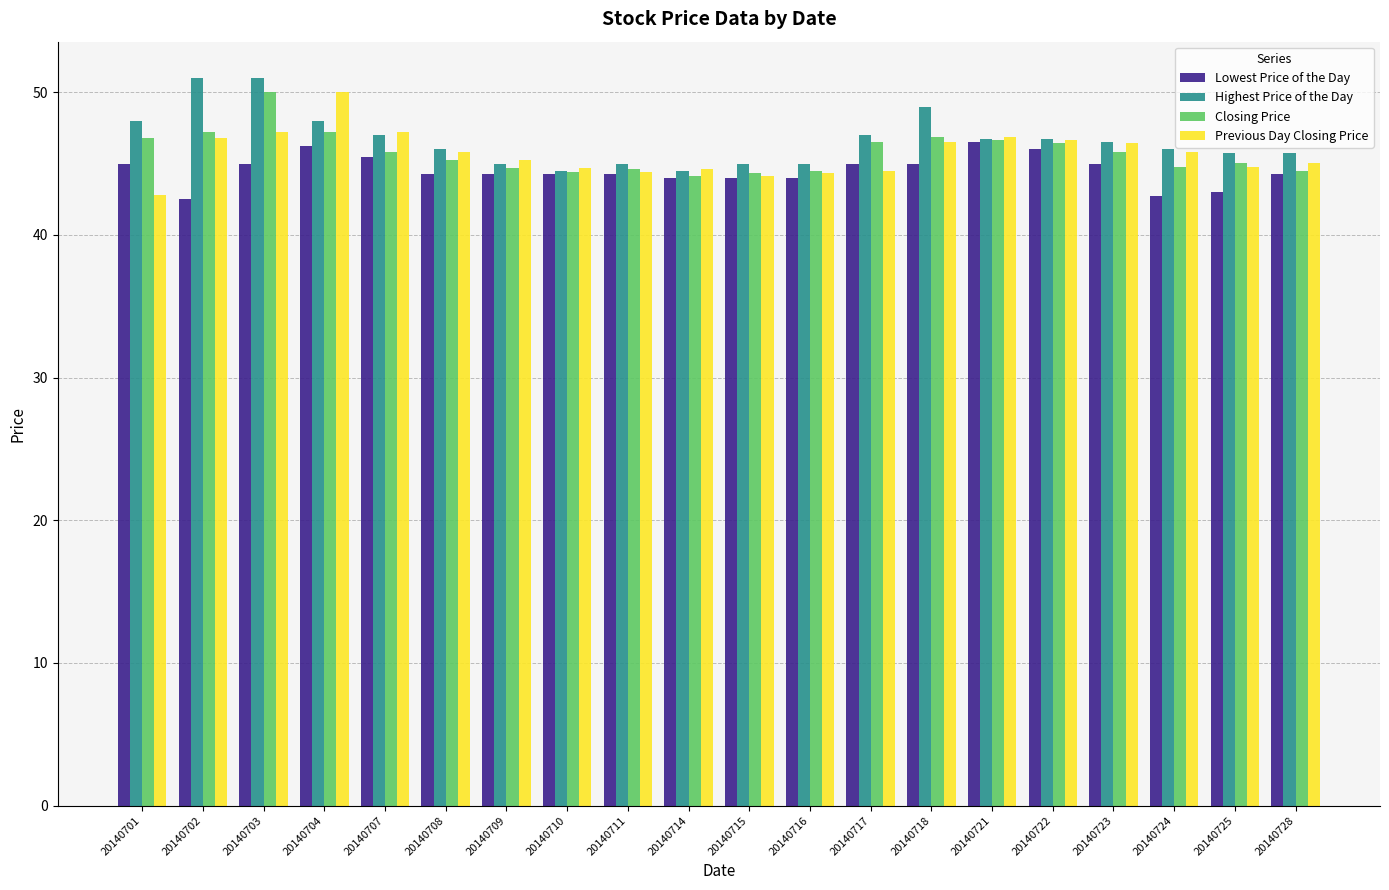

What is the maximum value shown in the chart?

51.0